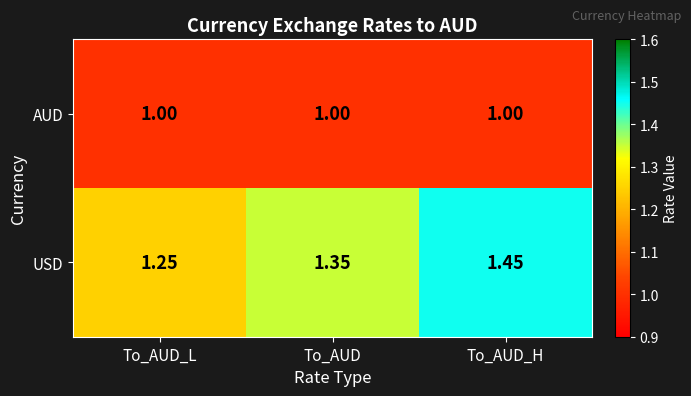

Which category has the lowest value in the USD series?

To_AUD_L